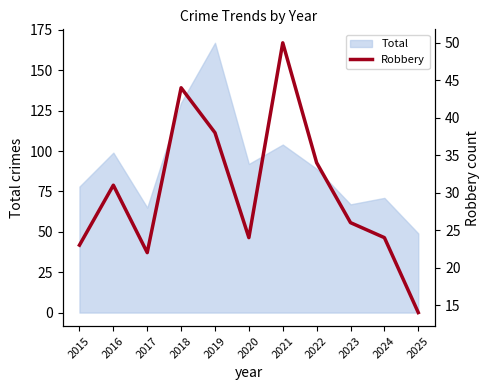

How many data points are less than 26?

5